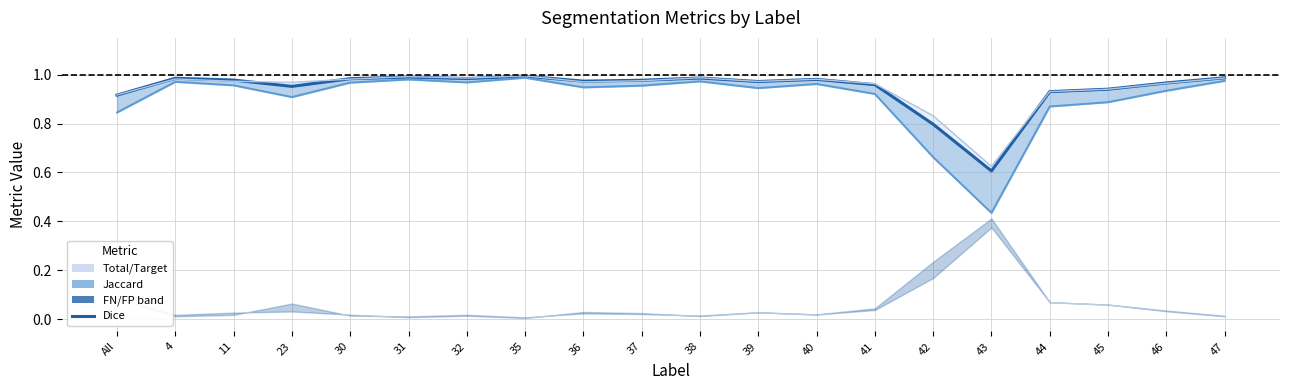

What is the label of the 13th point from the left?

40